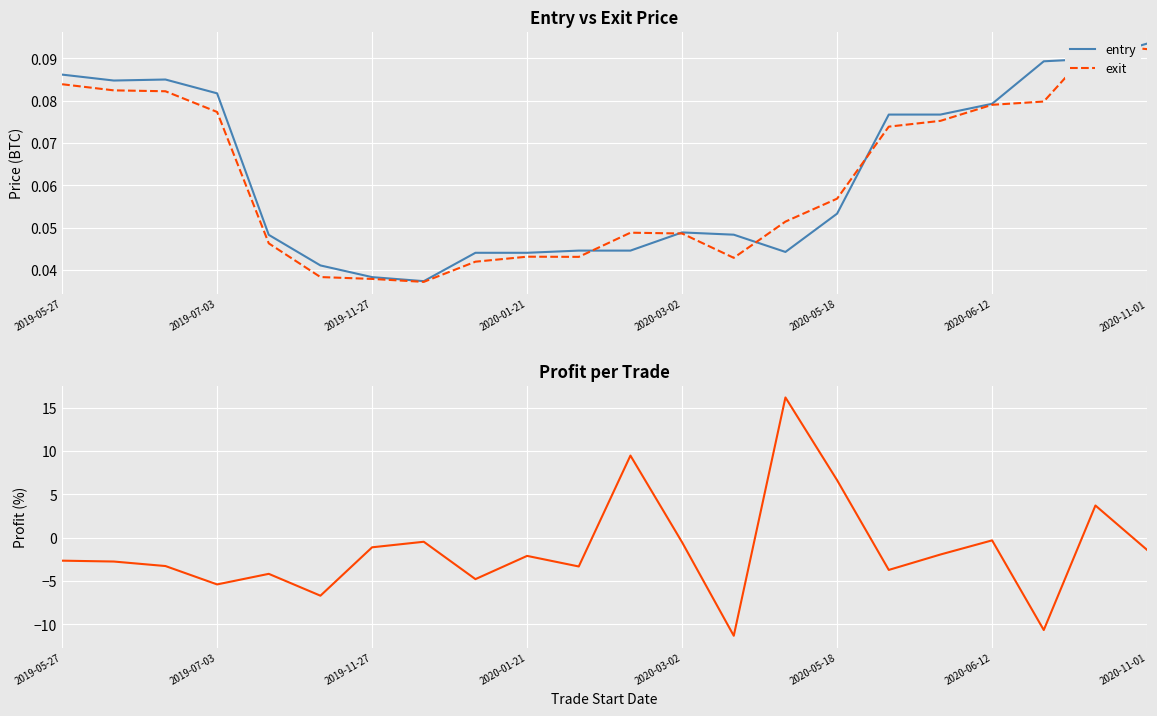

Which series has the largest range (max minus min)?

profit